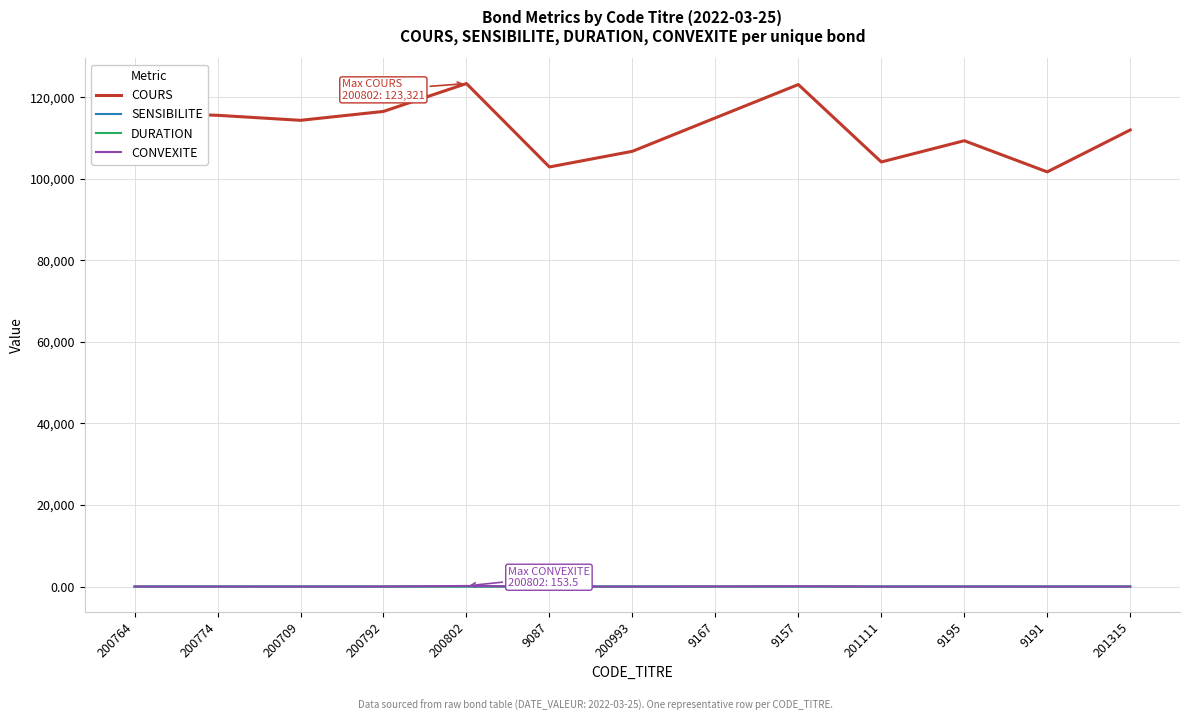

Is the value of CONVEXITE at 201315 greater than the value of COURS at 201315?

No